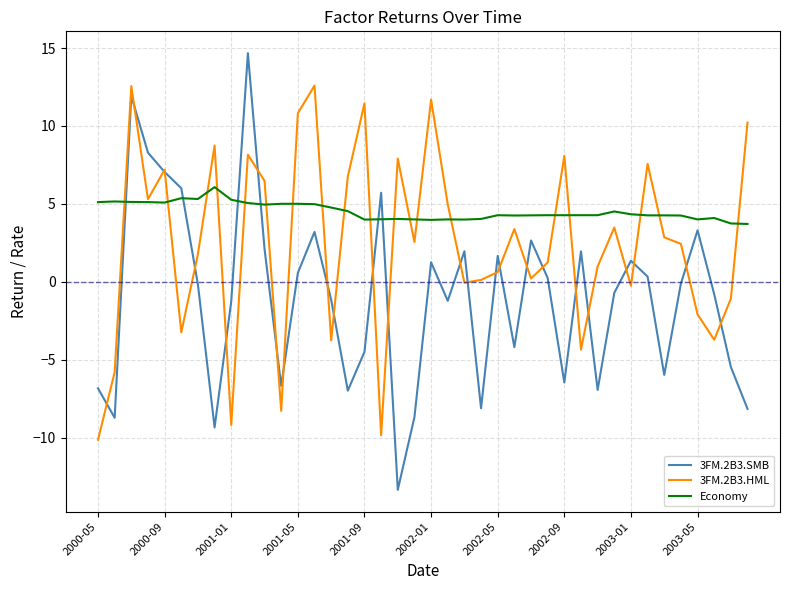

Which series has the largest total across all categories?

Economy